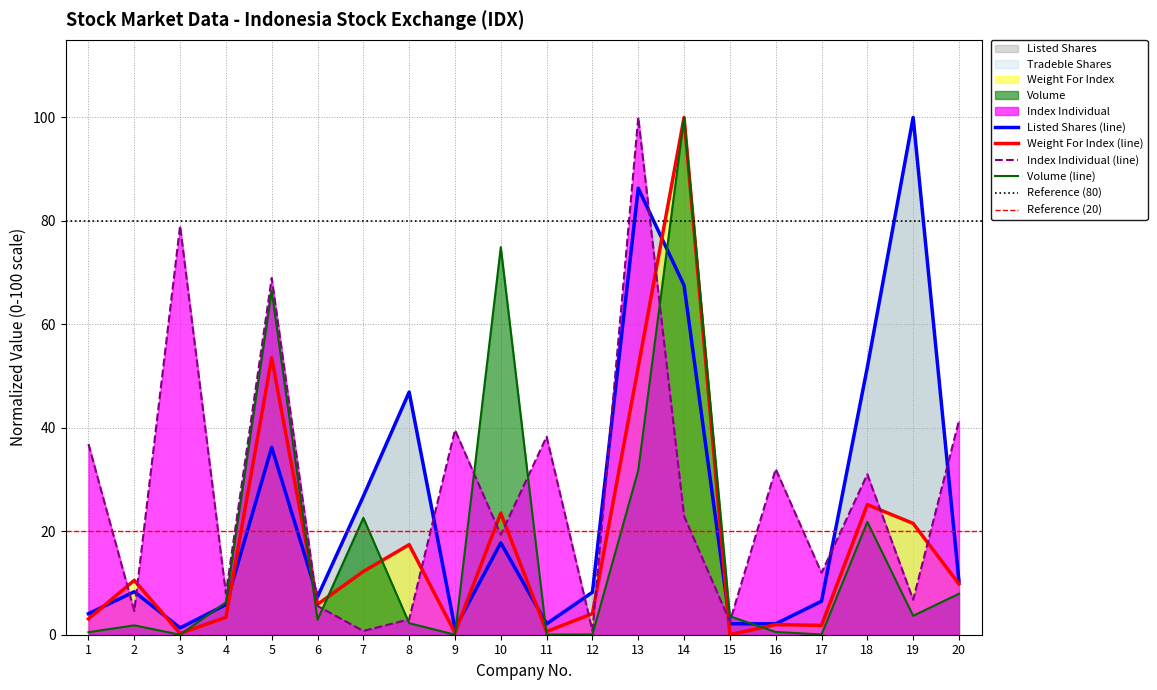

What is the sum of the Index Individual values at 11 and 5?

107.2